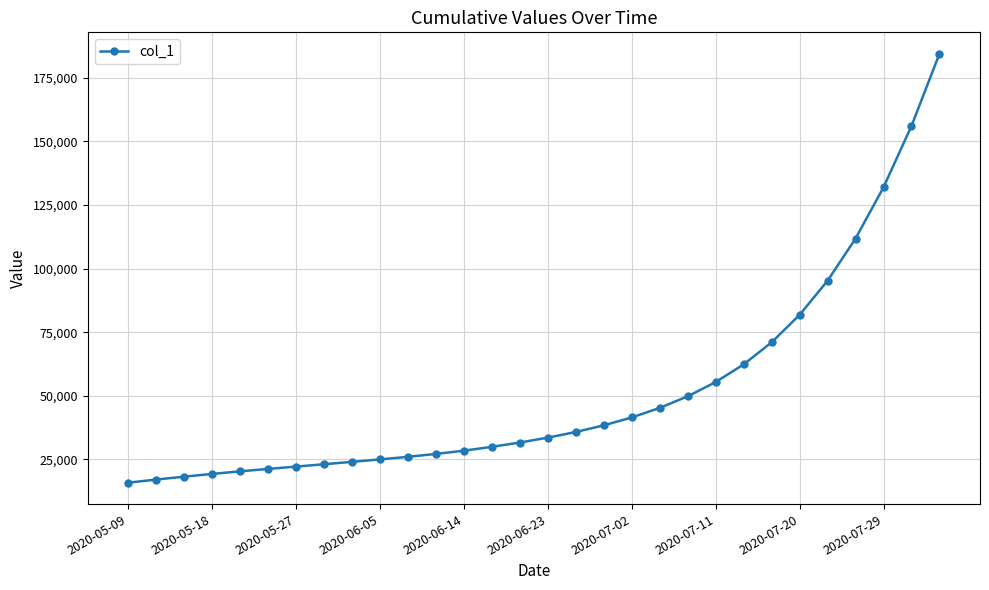

What is the value of the 29th point from the left?

156031.4